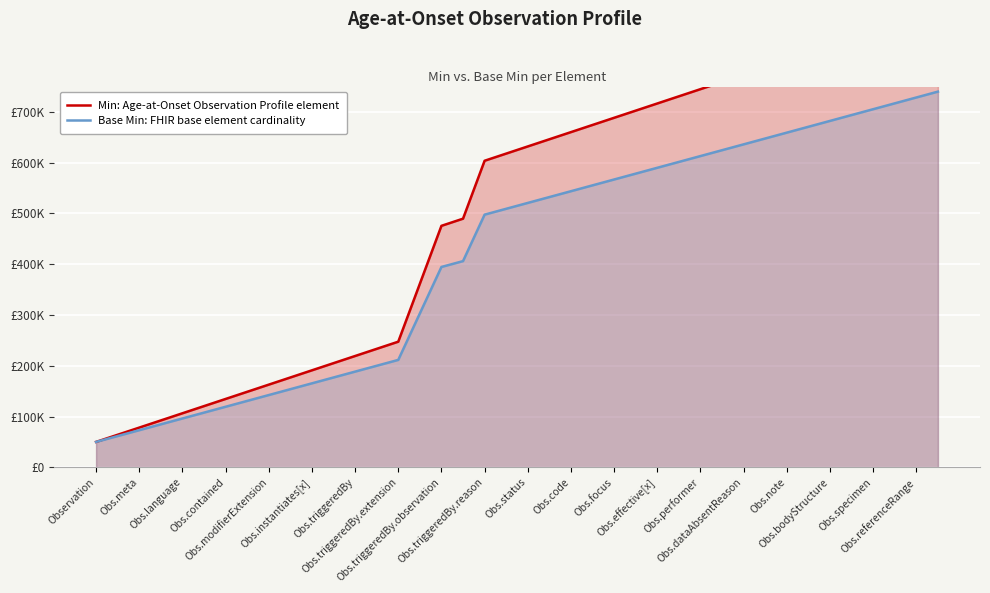

Where is Base Min: FHIR base element cardinality nearest to the value 395000?

Obs.triggeredBy.observation